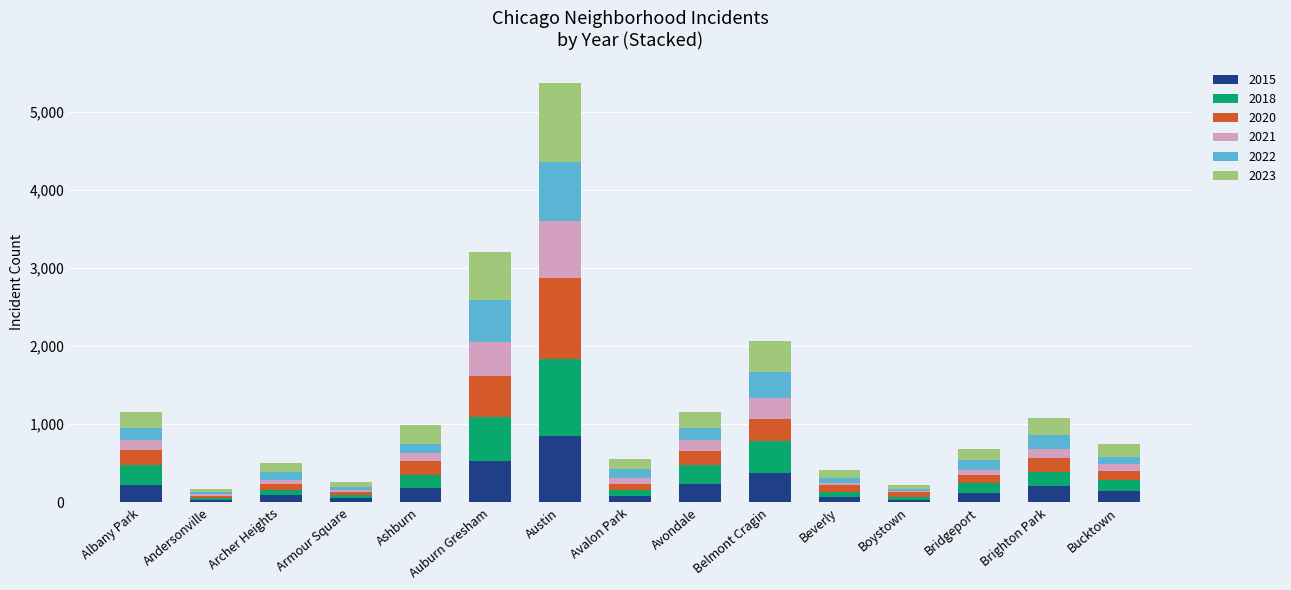

How many categories are shown in the chart?

15